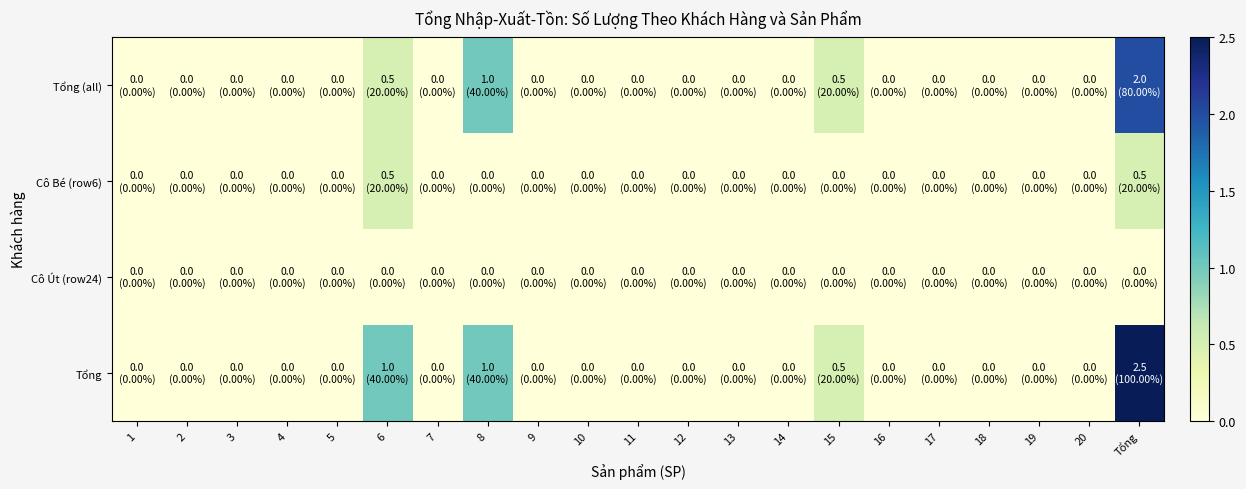

Reading left to right, what are all the values shown in this chart?

Tổng (all): 1=0.0	2=0.0	3=0.0	4=0.0	5=0.0	6=0.5	7=0.0	8=1.0	9=0.0	10=0.0	11=0.0	12=0.0	13=0.0	14=0.0	15=0.5	16=0.0	17=0.0	18=0.0	19=0.0	20=0.0	Tổng=2.0
Cô Bé (row6): 1=0.0	2=0.0	3=0.0	4=0.0	5=0.0	6=0.5	7=0.0	8=0.0	9=0.0	10=0.0	11=0.0	12=0.0	13=0.0	14=0.0	15=0.0	16=0.0	17=0.0	18=0.0	19=0.0	20=0.0	Tổng=0.5
Cô Út (row24): 1=0.0	2=0.0	3=0.0	4=0.0	5=0.0	6=0.0	7=0.0	8=0.0	9=0.0	10=0.0	11=0.0	12=0.0	13=0.0	14=0.0	15=0.0	16=0.0	17=0.0	18=0.0	19=0.0	20=0.0	Tổng=0.0
Tổng: 1=0.0	2=0.0	3=0.0	4=0.0	5=0.0	6=1.0	7=0.0	8=1.0	9=0.0	10=0.0	11=0.0	12=0.0	13=0.0	14=0.0	15=0.5	16=0.0	17=0.0	18=0.0	19=0.0	20=0.0	Tổng=2.5